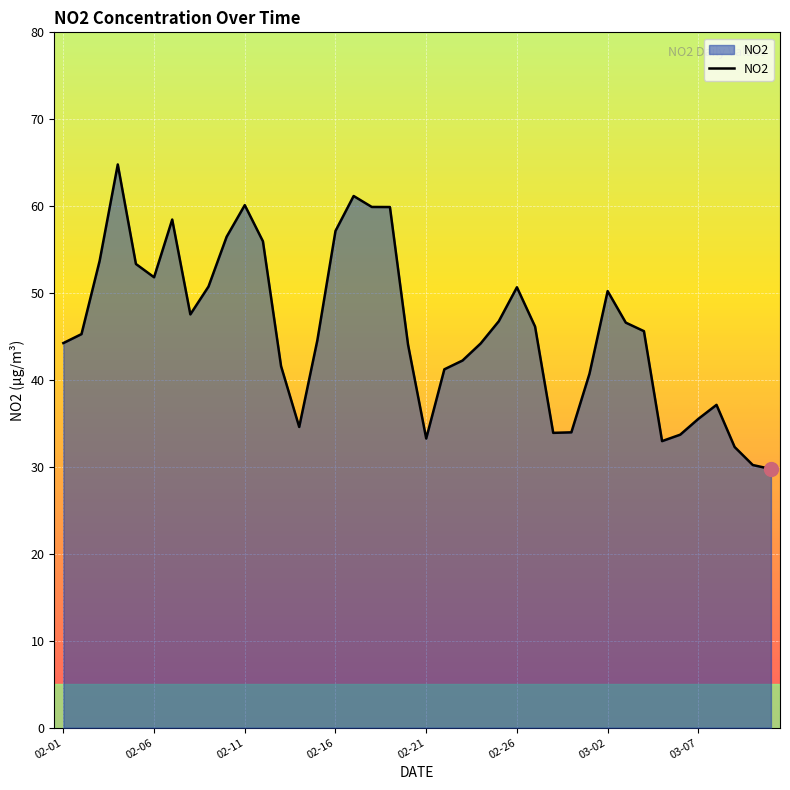

What is the average value?

45.8